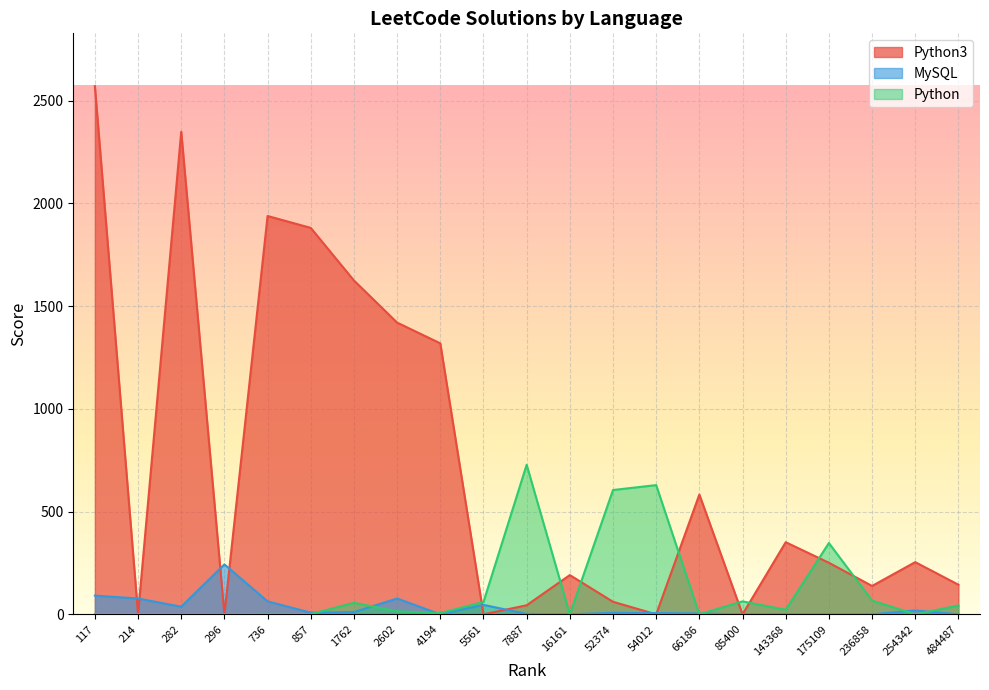

Is it true that MySQL equals 91 at 16161?

False